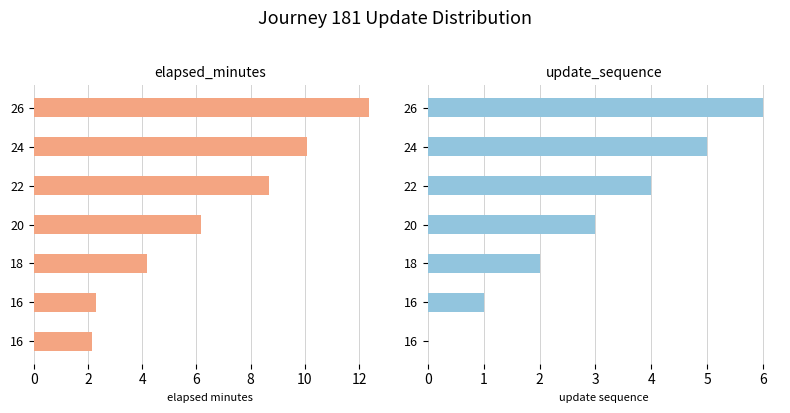

How many series are shown in this chart?

2